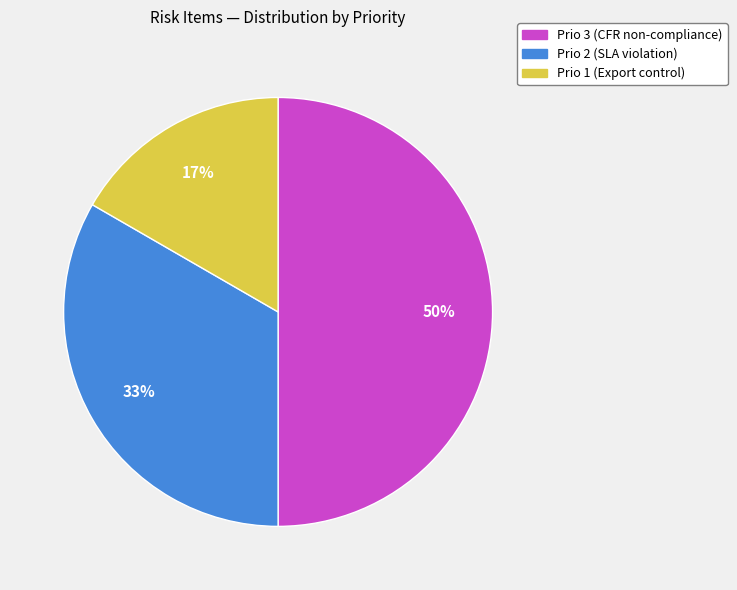

To the nearest percent, what is the difference between the largest and smallest slice percentages?

33%